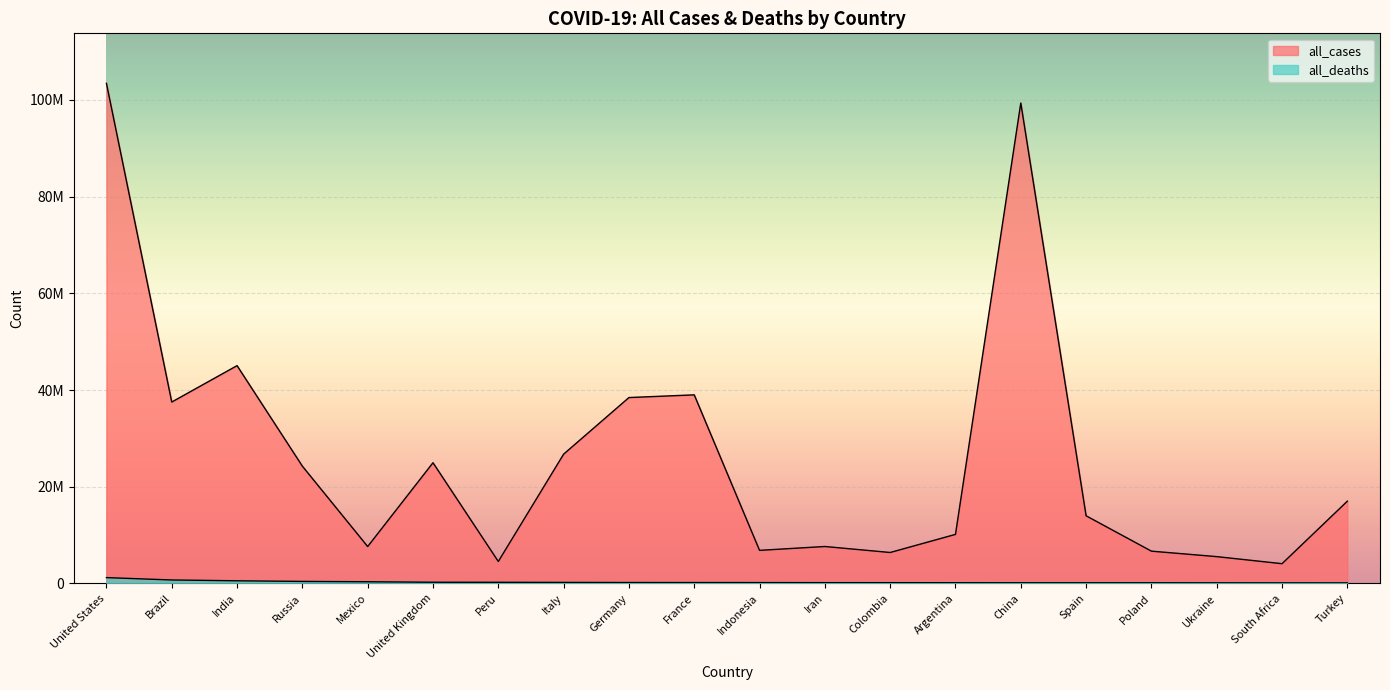

Reading right to left, extract all data points from this chart.

all_cases: Turkey=17004717	South Africa=4072738	Ukraine=5532404	Poland=6664935	Spain=13980340	China=99365162	Argentina=10133228	Colombia=6388086	Iran=7627863	Indonesia=6829260	France=38997490	Germany=38437756	Italy=26727644	Peru=4526977	United Kingdom=24956066	Mexico=7616491	Russia=24244024	India=45040752	Brazil=37511921	United States=103436829
all_deaths: Turkey=101419	South Africa=102595	Ukraine=109920	Poland=120717	Spain=121852	China=122293	Argentina=130870	Colombia=142727	Iran=146837	Indonesia=162062	France=167985	Germany=174979	Italy=197081	Peru=220975	United Kingdom=232112	Mexico=334501	Russia=403108	India=533622	Brazil=702116	United States=1190579